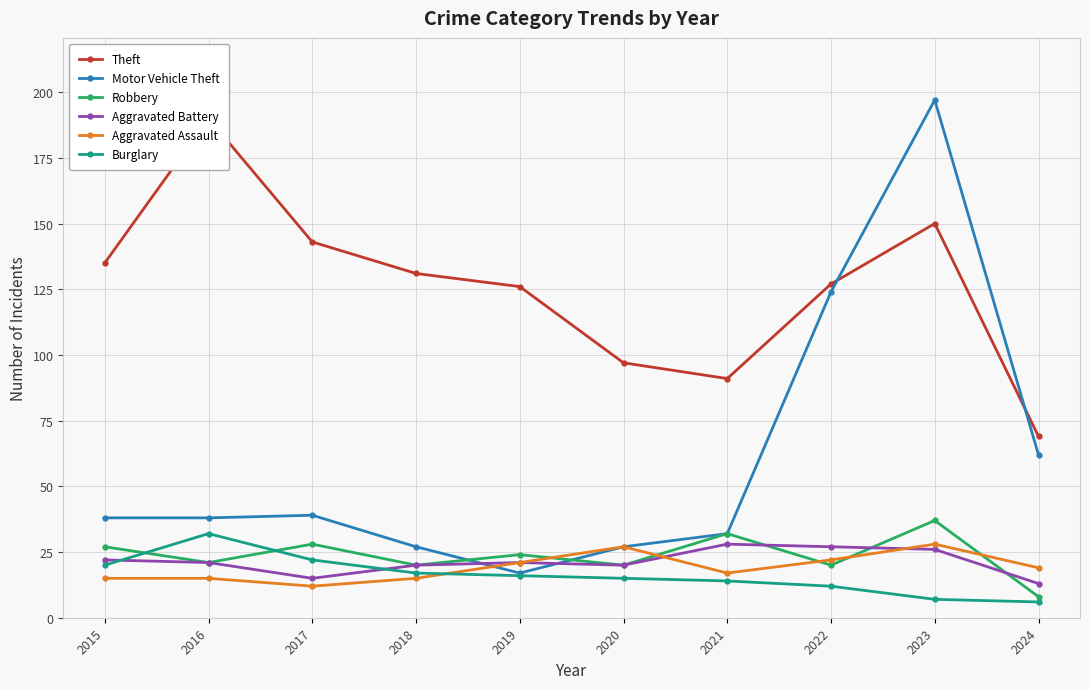

Is the value of Motor Vehicle Theft at 2024 greater than the value of Aggravated Battery at 2024?

Yes